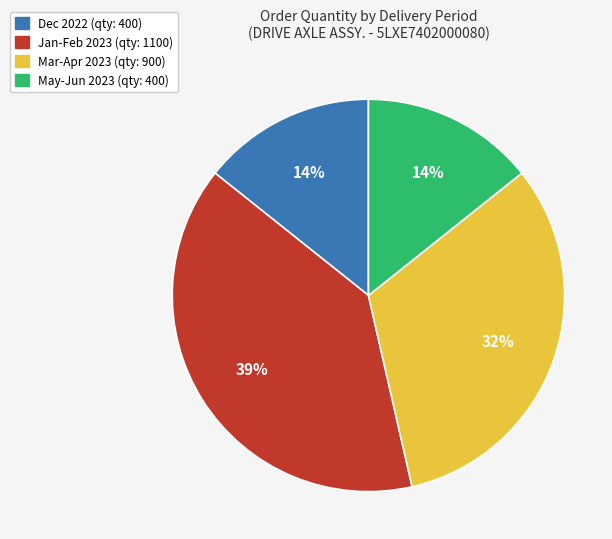

Is there any slice that represents more than half of the pie?

No